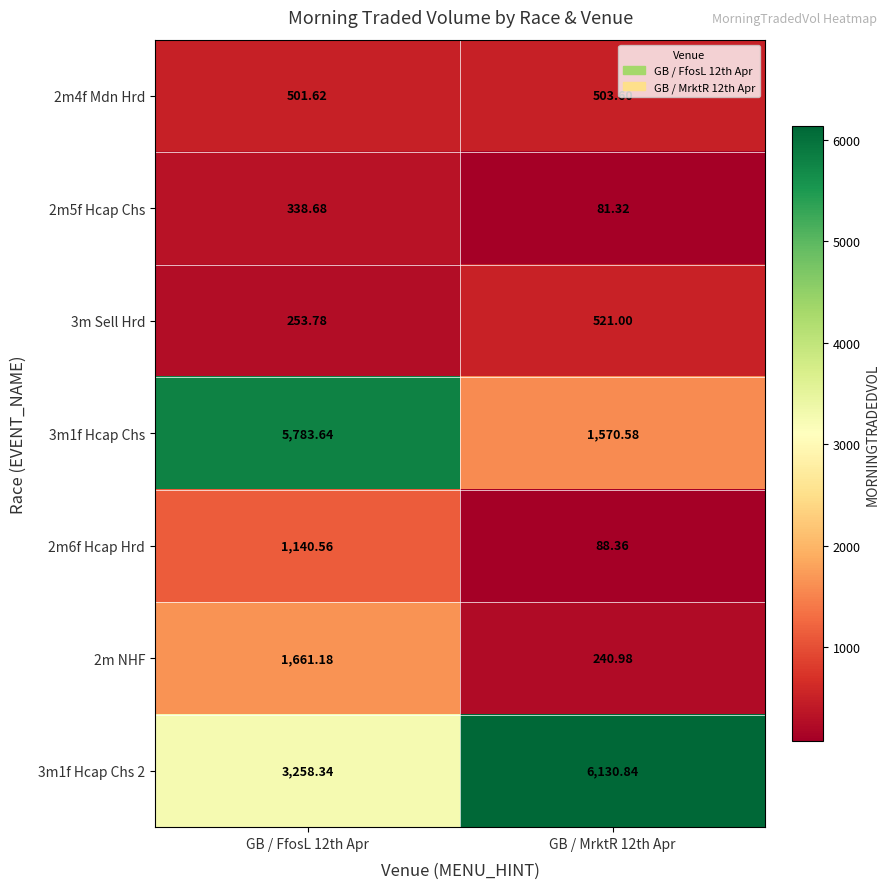

Is the value of 2m4f Mdn Hrd at GB / MrktR 12th Apr greater than the value of 2m5f Hcap Chs at GB / MrktR 12th Apr?

Yes